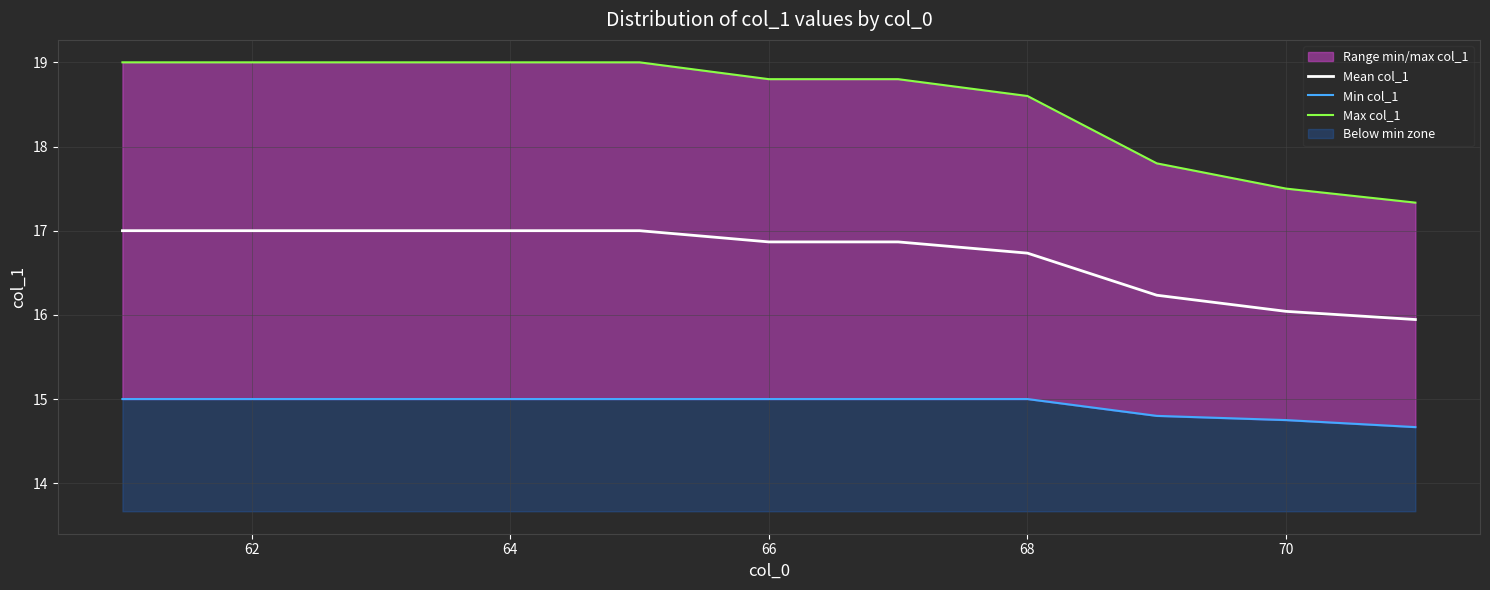

True or false: Mean col_1 has a value of 4.4 at 64.

False